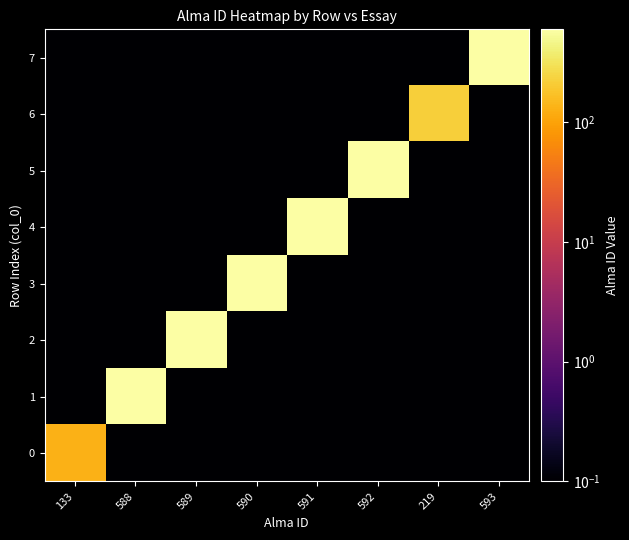

What is the difference between the highest and lowest values at 589?

588.9